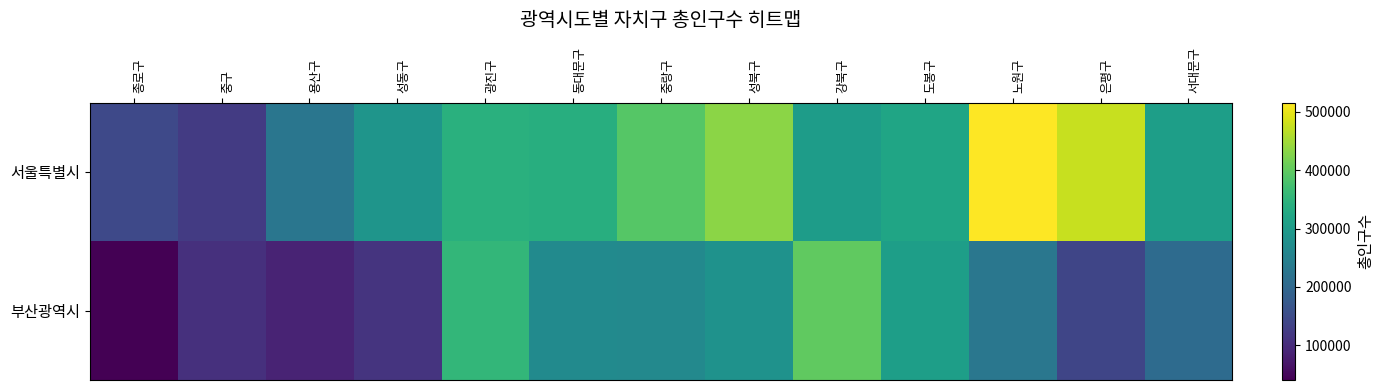

Which series has the largest total across all categories?

서울특별시